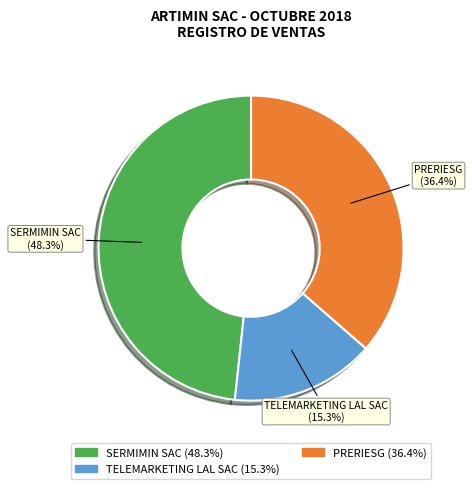

Is there a majority slice in this chart?

No